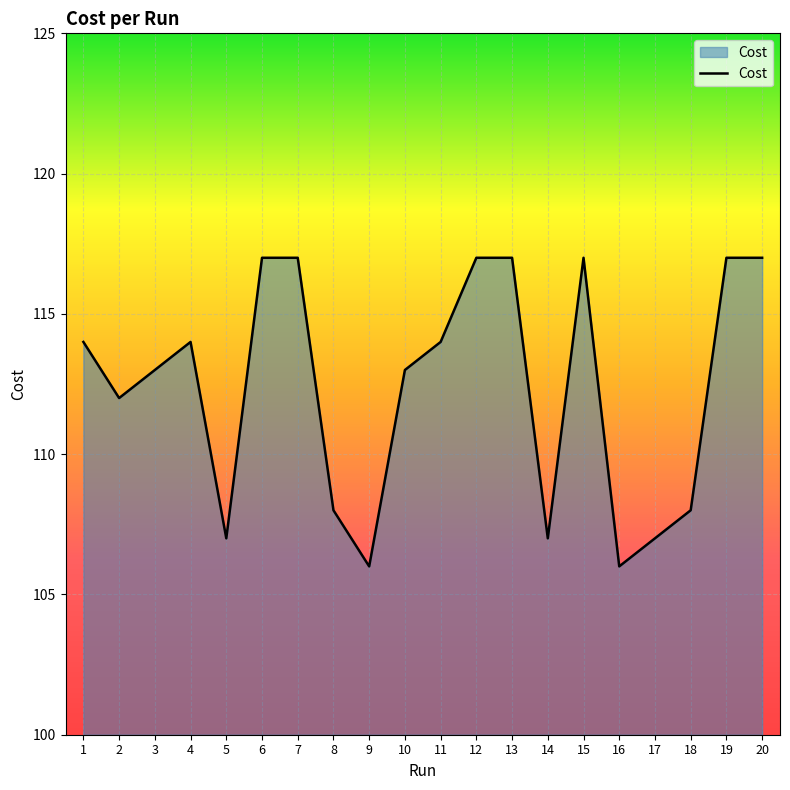

How many series are shown in this chart?

1